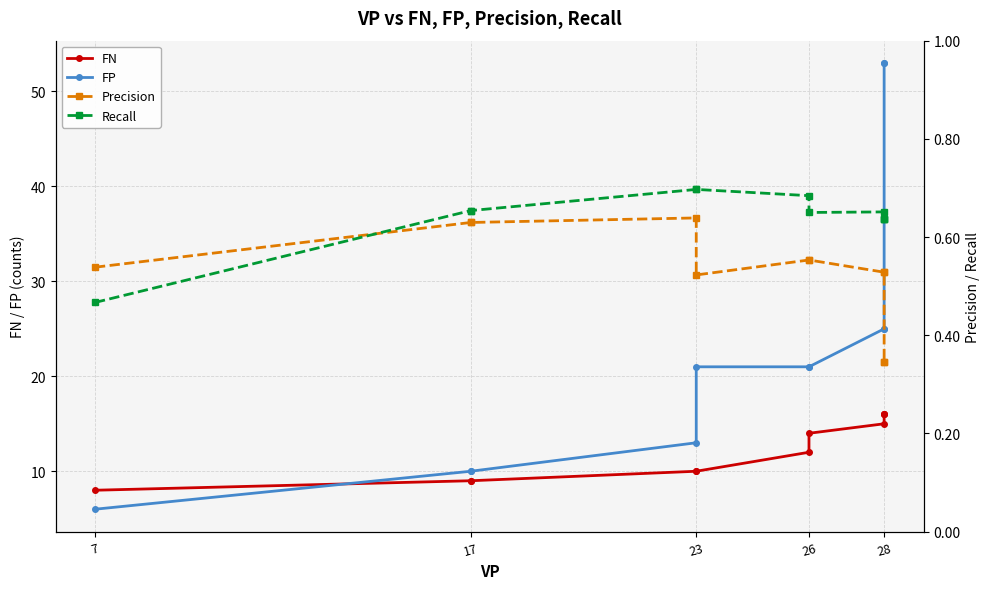

What is the value of the Precision point at the 1st from the left?

0.5